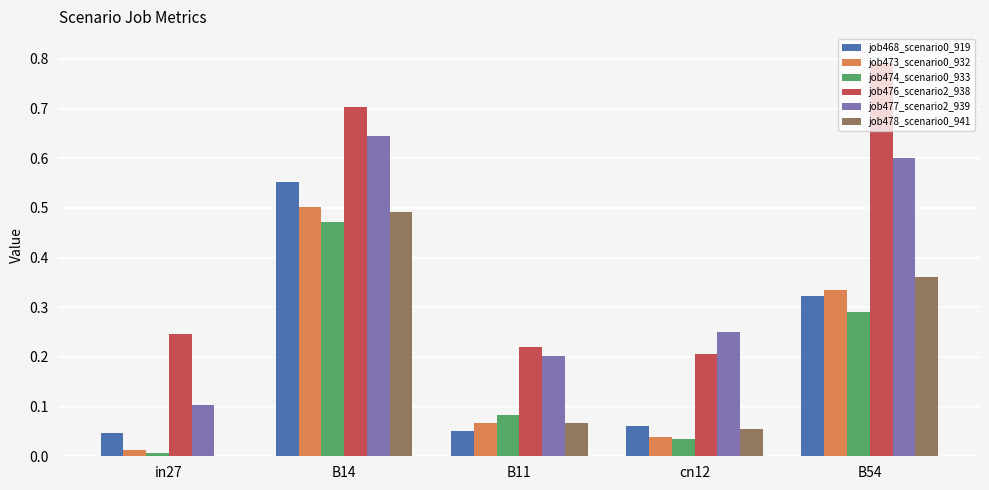

Which category has the highest value in the job478_scenario0_941 series?

B14